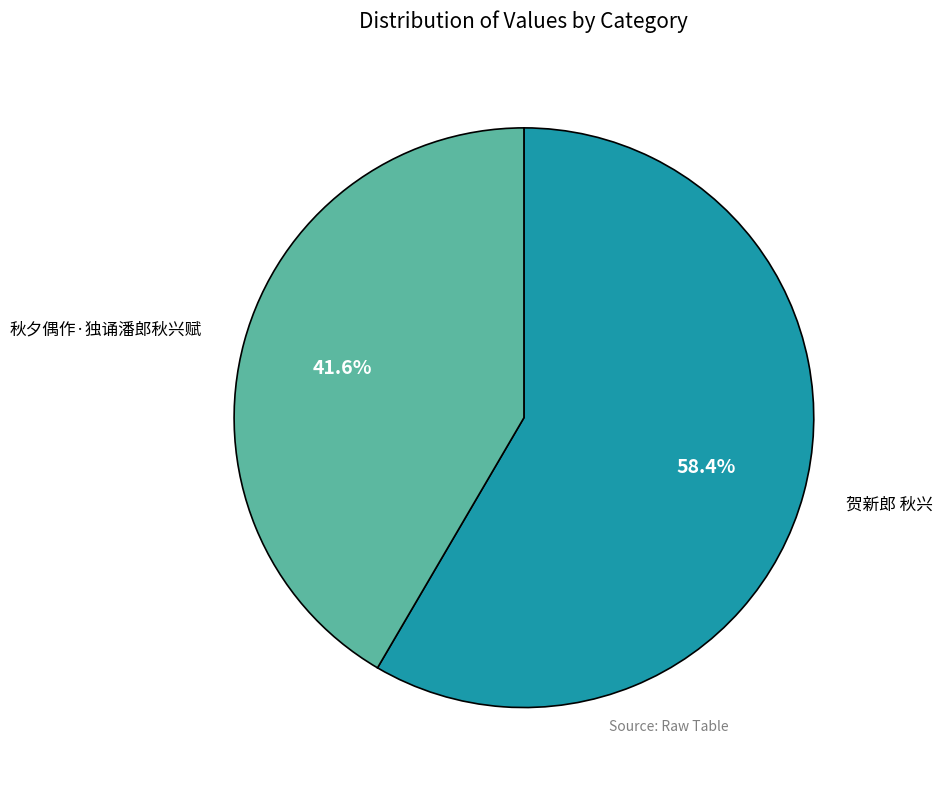

Is it true that 秋夕偶作·独诵潘郎秋兴赋 is 42% of the pie?

True